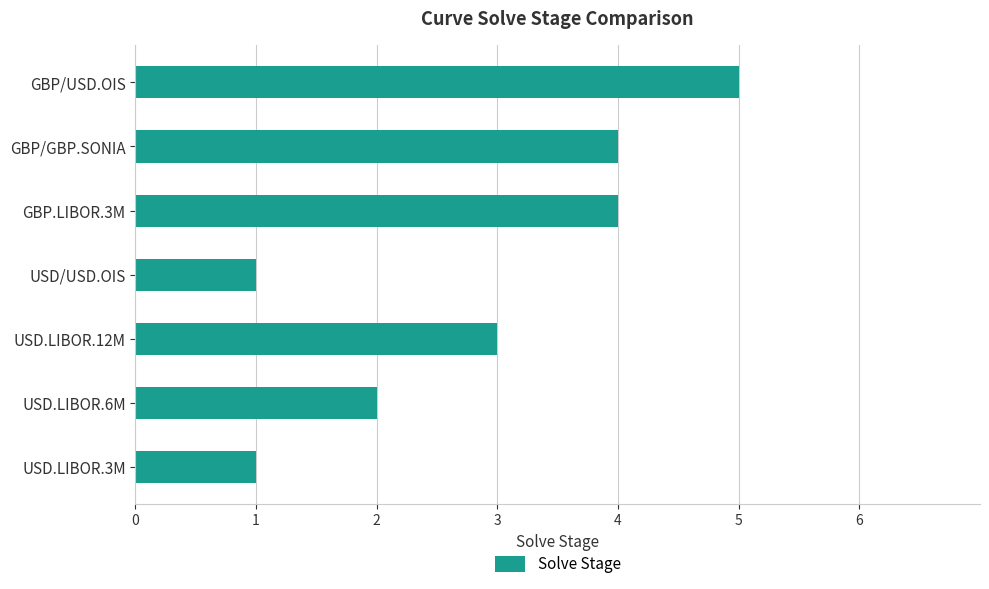

What is the sum of all values?

20